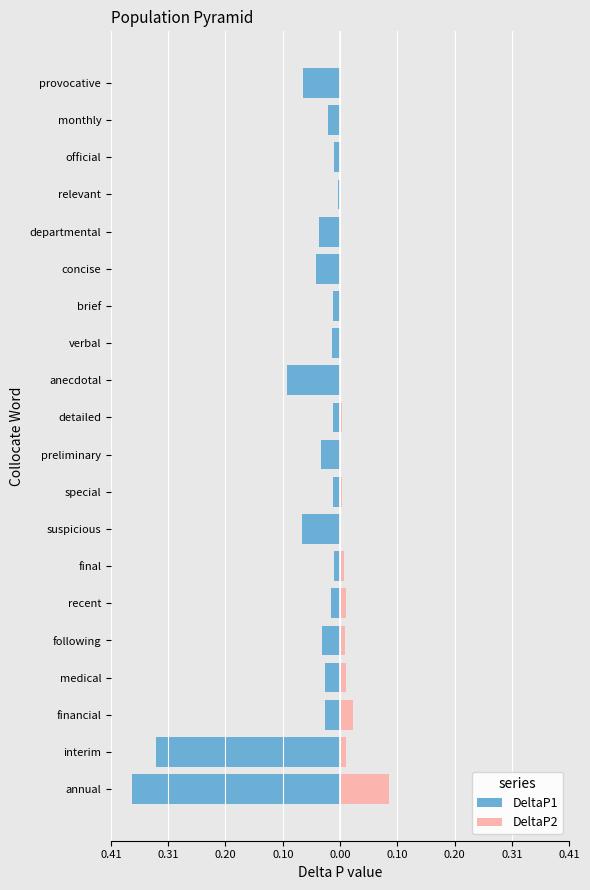

Reading right to left, extract all data points from this chart.

DeltaP1: -0.1	-0.0	-0.0	-0.0	-0.0	-0.0	-0.0	-0.0	-0.1	-0.0	-0.0	-0.0	-0.1	-0.0	-0.0	-0.0	-0.0	-0.0	-0.3	-0.4
DeltaP2: 0.0	0.0	0.0	0.0	0.0	0.0	0.0	0.0	0.0	0.0	0.0	0.0	0.0	0.0	0.0	0.0	0.0	0.0	0.0	0.1